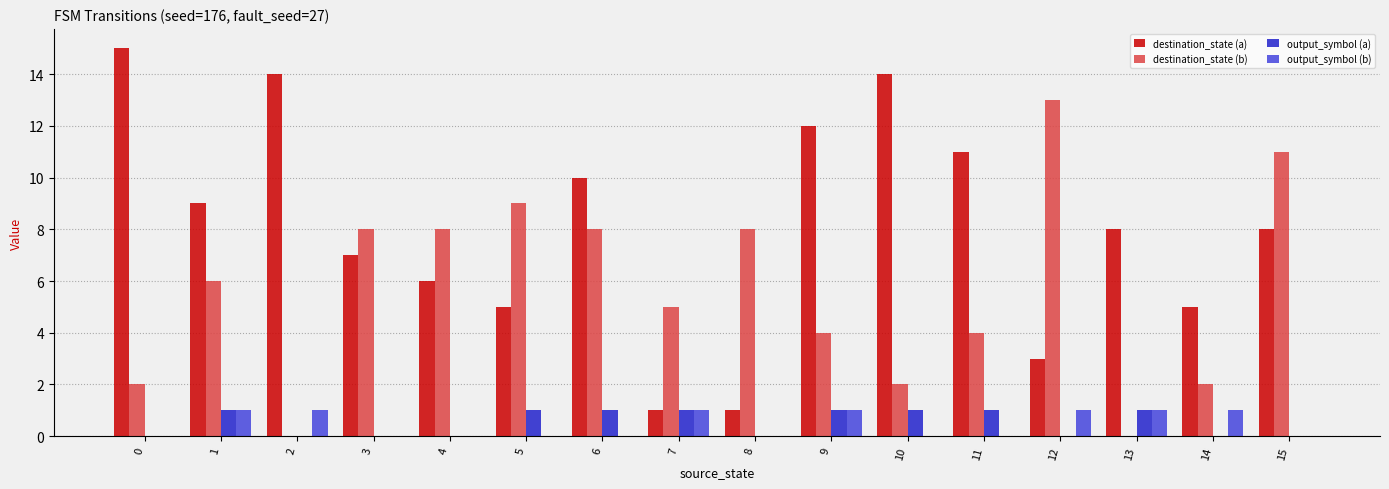

Is the value of destination_state (b) at 3 greater than the value of destination_state (a) at 5?

Yes